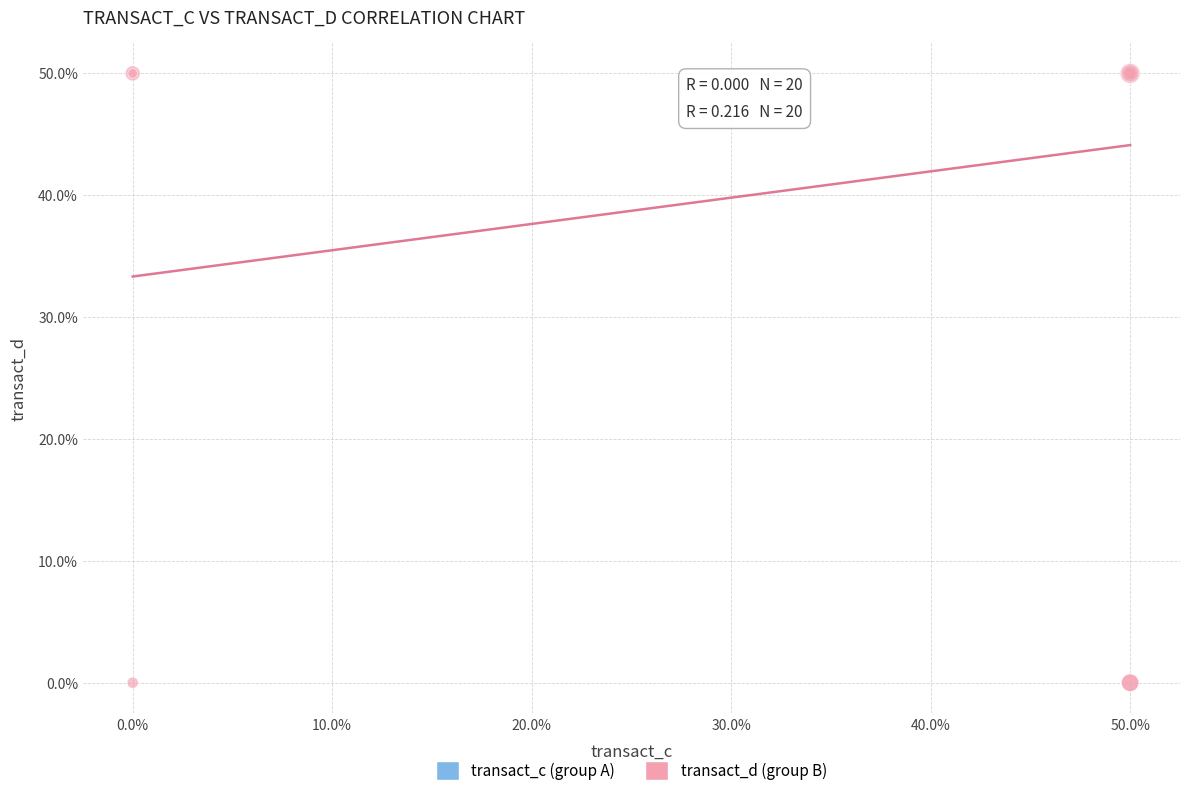

Which series reaches the minimum Y coordinate?

transact_d (group B)